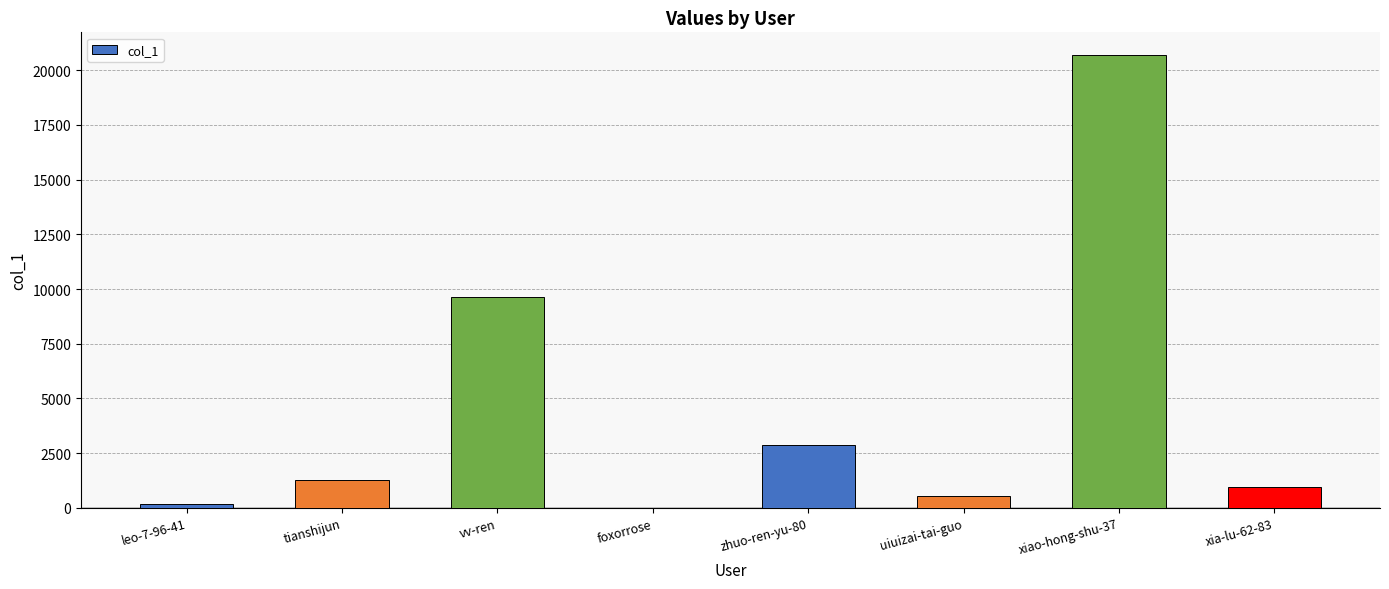

Reading right to left, transcribe all the data shown in this chart.

934	20699	521	2867	14	9642	1265	163